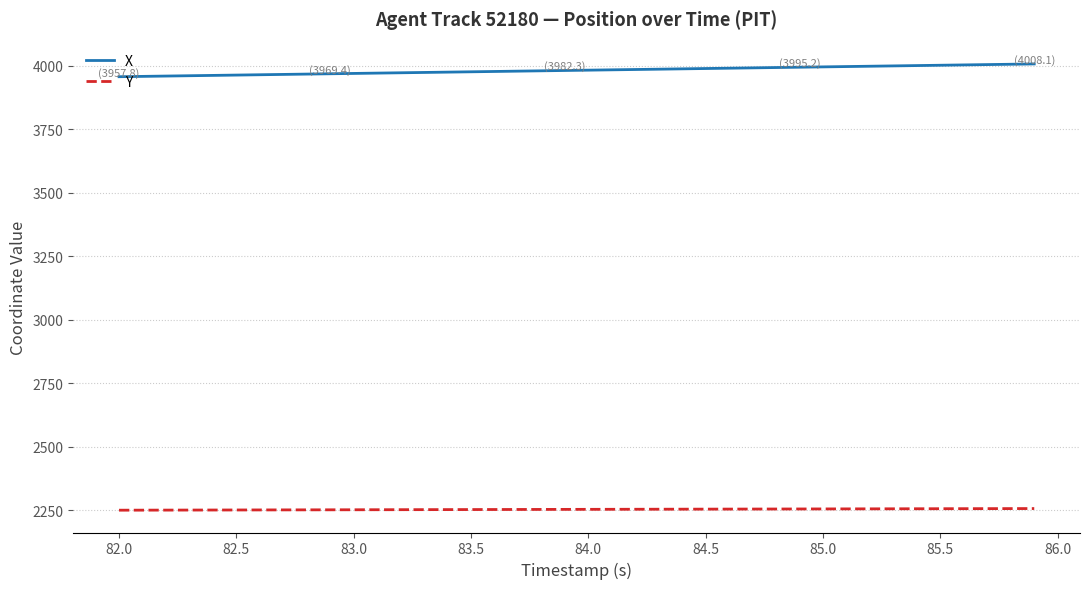

Which series has the largest total across all categories?

X